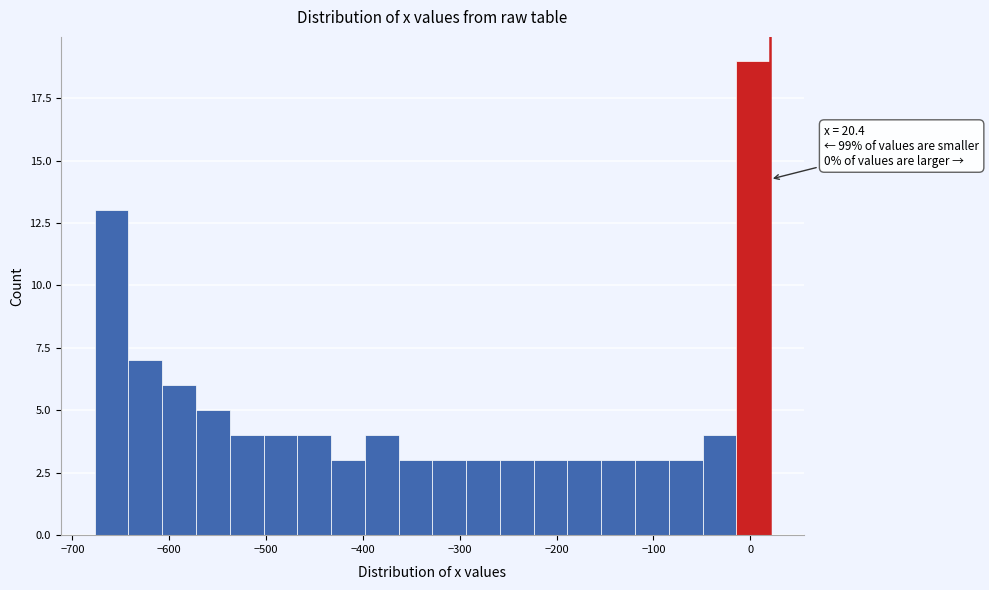

Read against the x-axis, roughly where is the centre of the tallest bar?

0